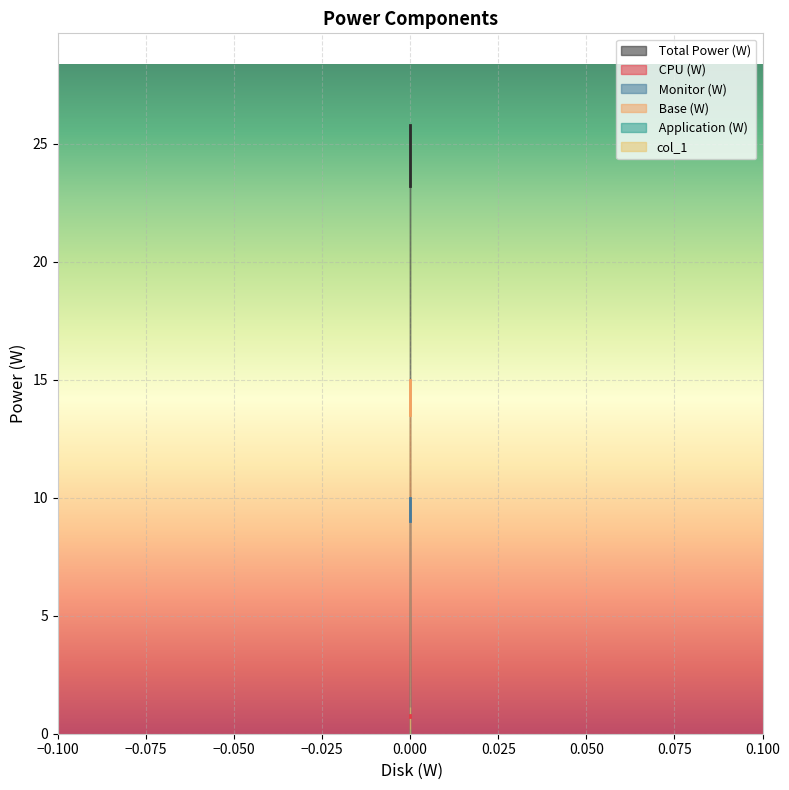

How many values in the  Total Power (W) series exceed 25?

2